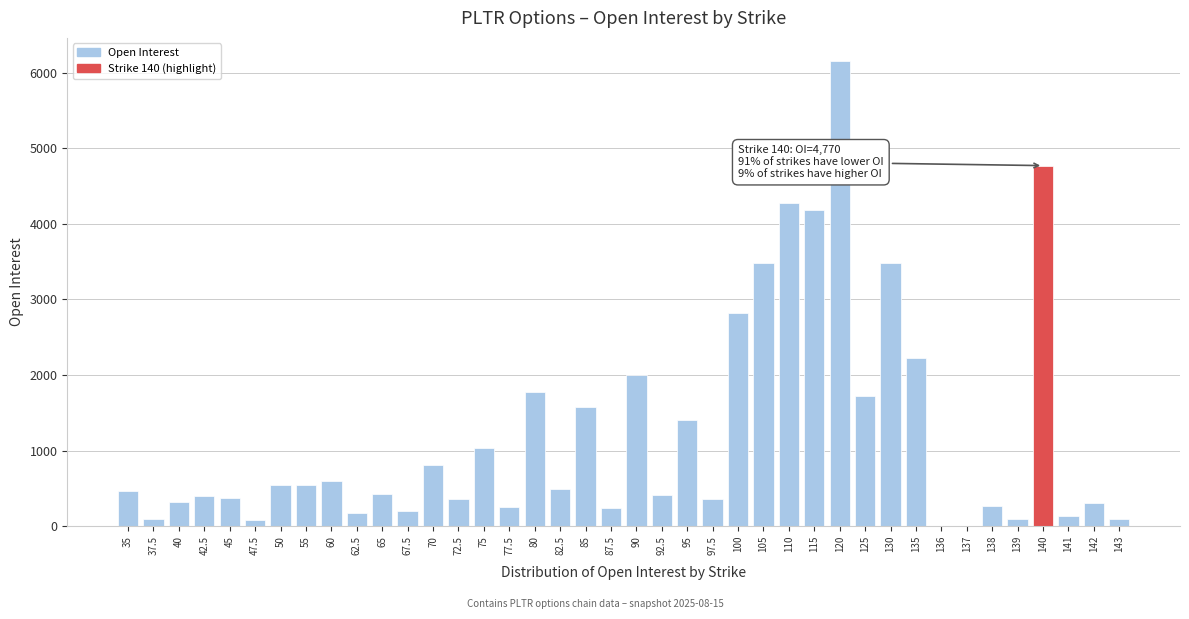

What is the greatest value displayed?

6152